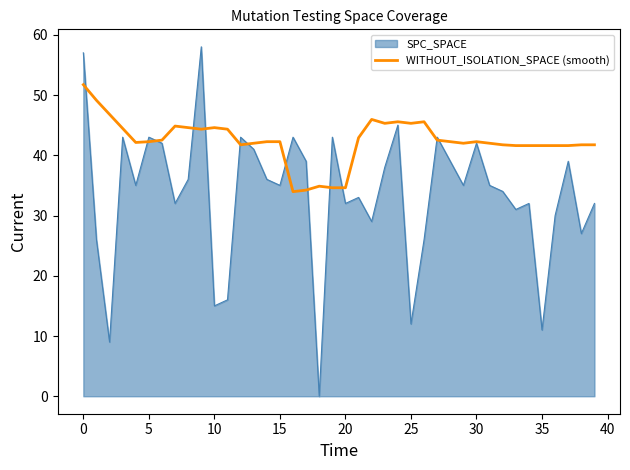

What is the minimum value shown in the chart?

0.0